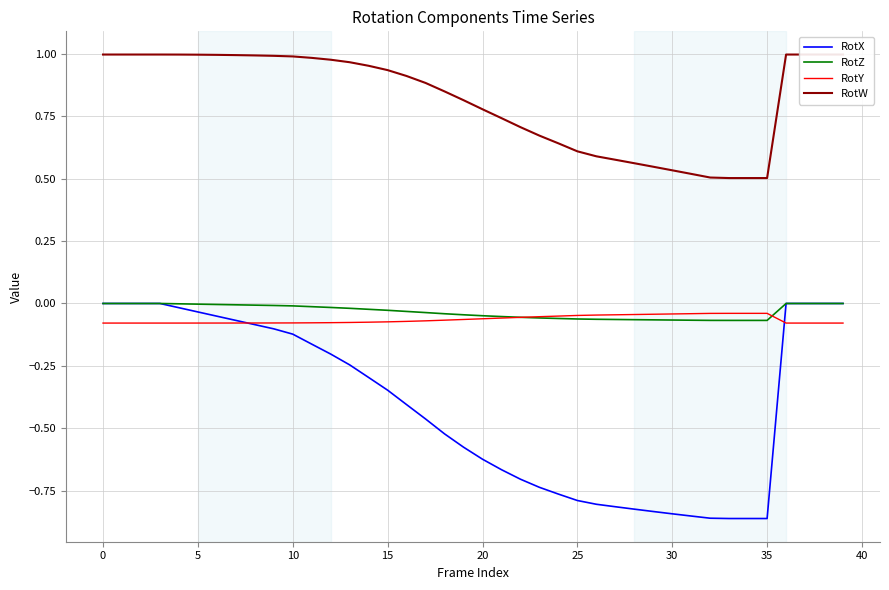

The RotW series shows 0.7 at 39. True or false?

False